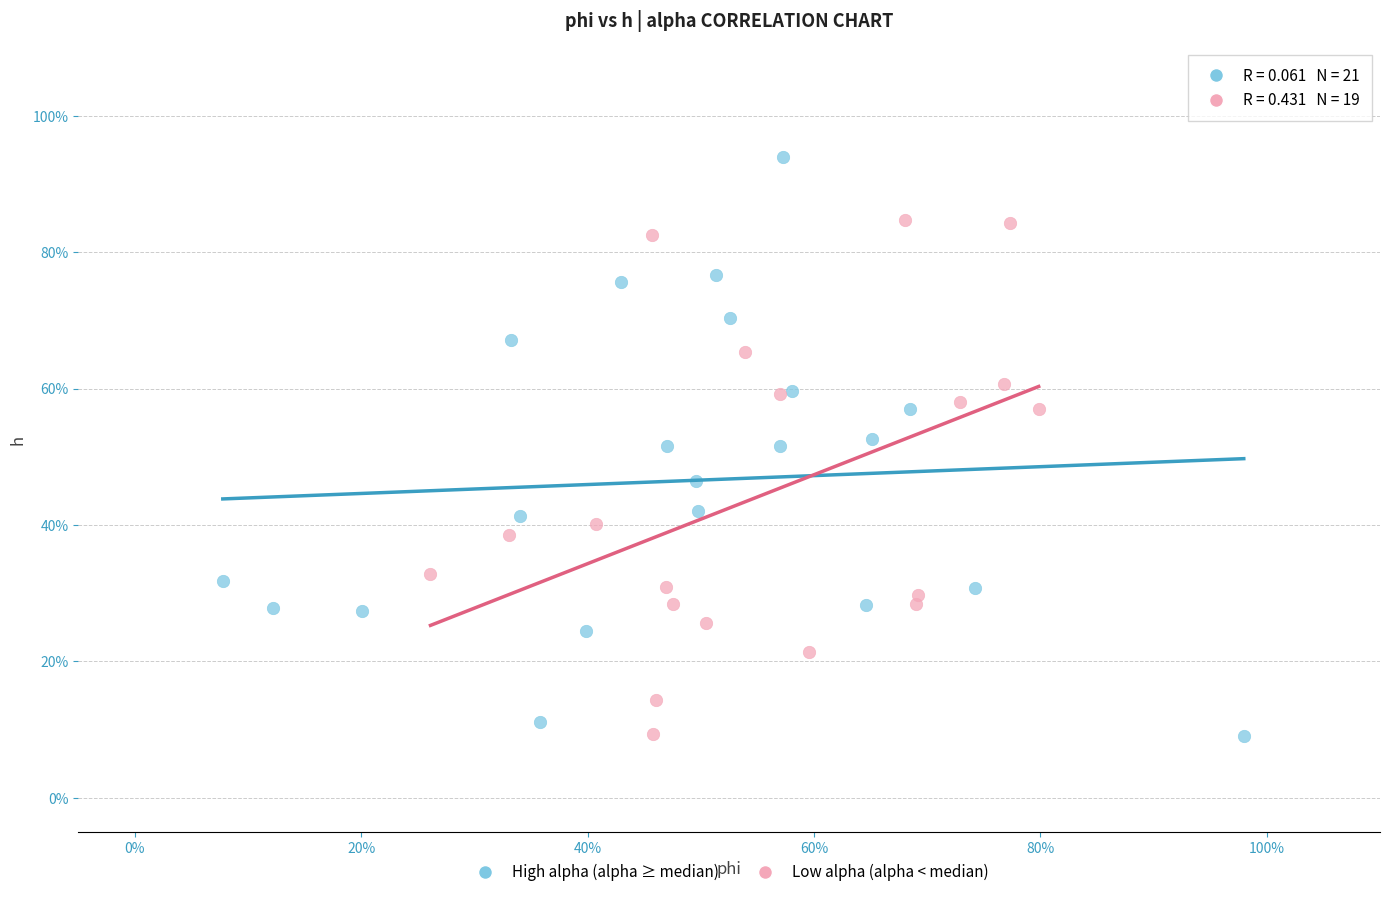

Which series contains the highest Y value?

High alpha (alpha ≥ median)